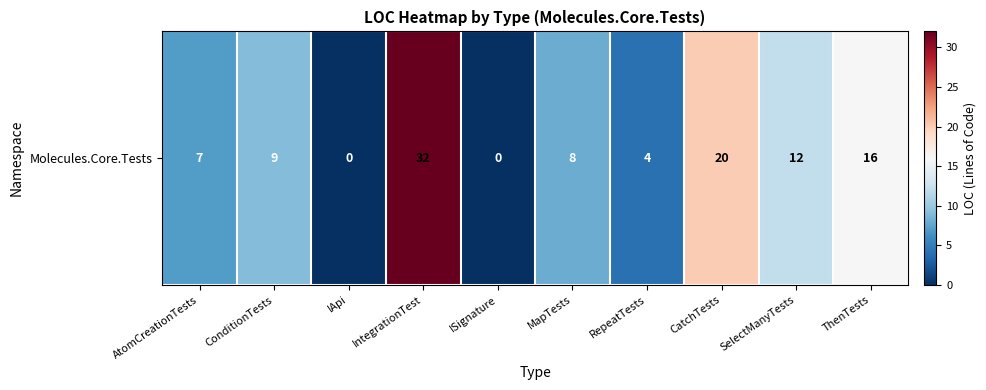

Reading left to right, transcribe all the data shown in this chart.

AtomCreationTests=7	ConditionTests=9	IApi=0	IntegrationTest=32	ISignature=0	MapTests=8	RepeatTests=4	CatchTests=20	SelectManyTests=12	ThenTests=16